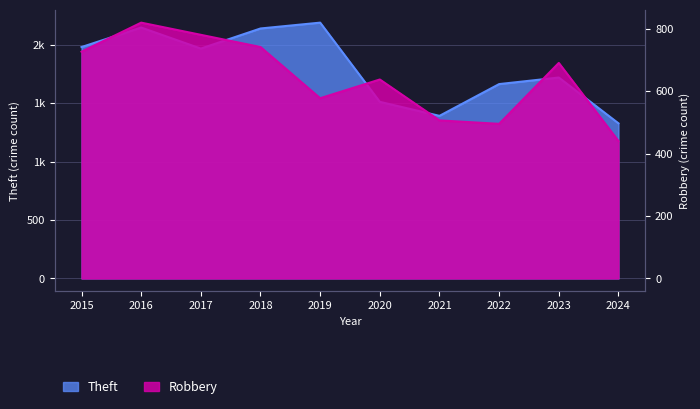

What are all the series names shown in the legend?

Theft, Robbery